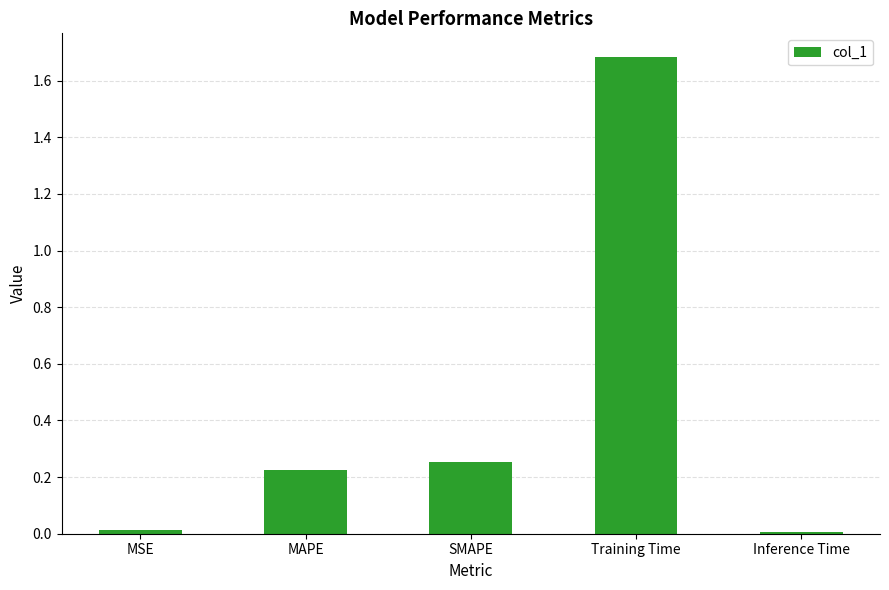

What value does the data have at Training Time?

1.7